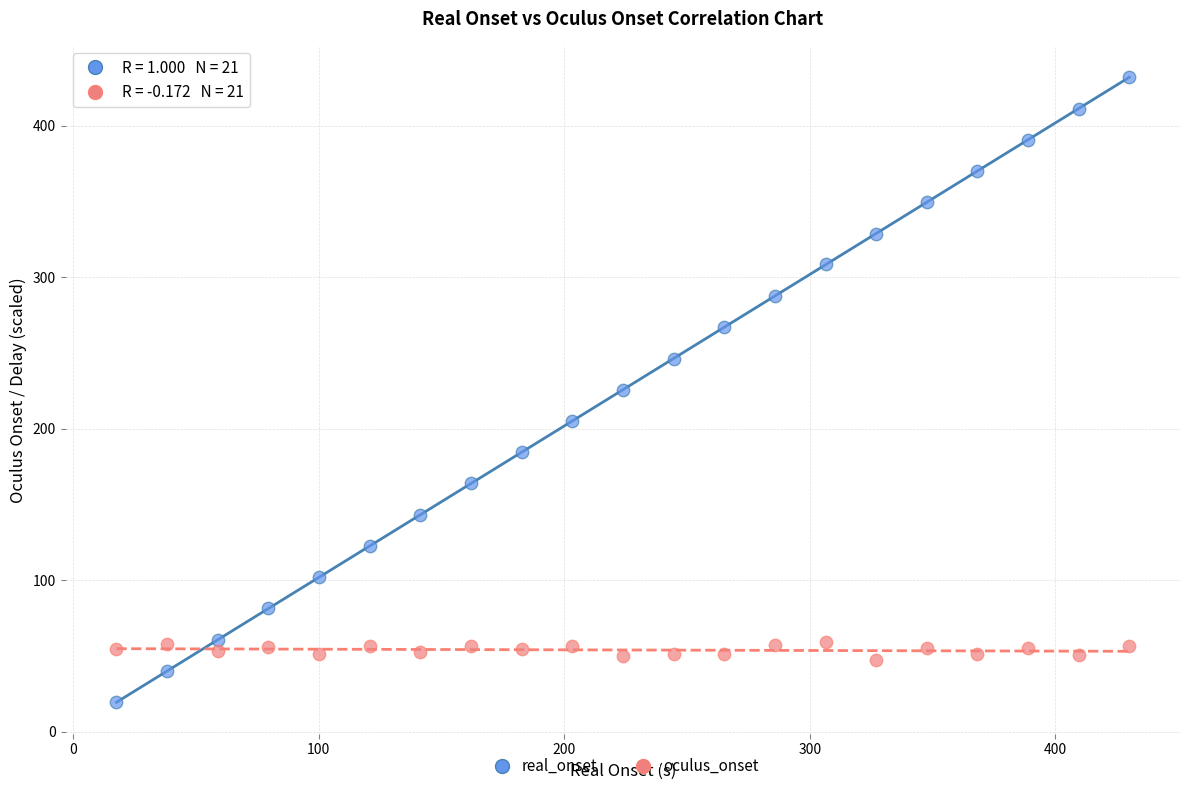

What are all the series names shown in the legend?

real_onset, oculus_onset